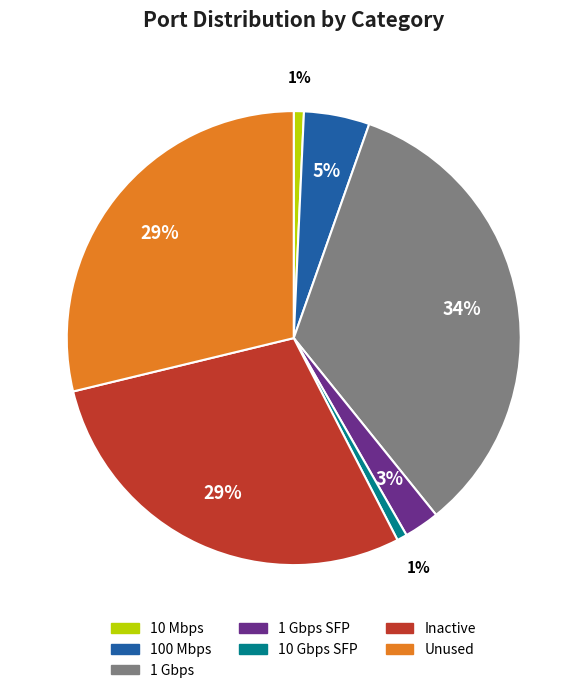

Is there any slice that represents more than half of the pie?

No